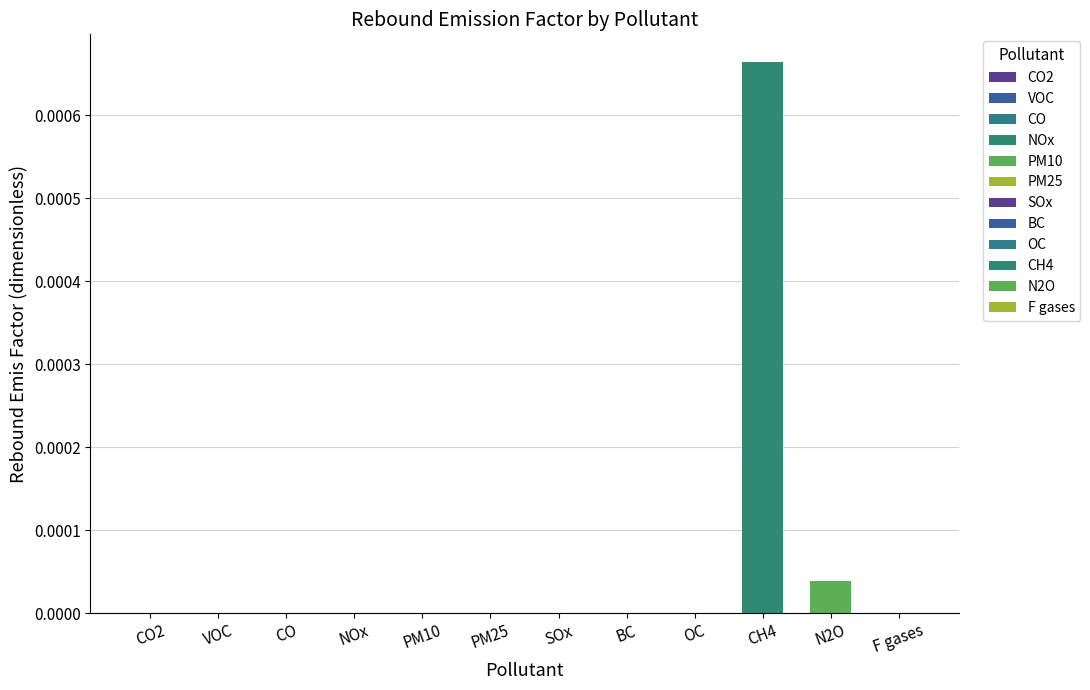

Is it true that the value at BC is 0.0?

True